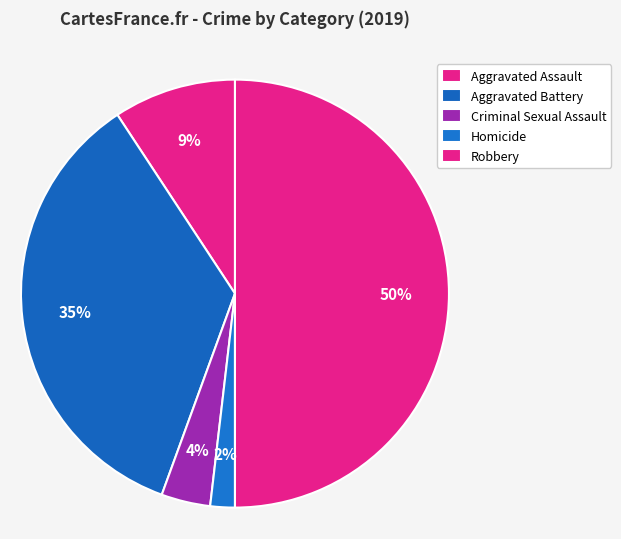

Is there any slice that represents more than half of the pie?

No